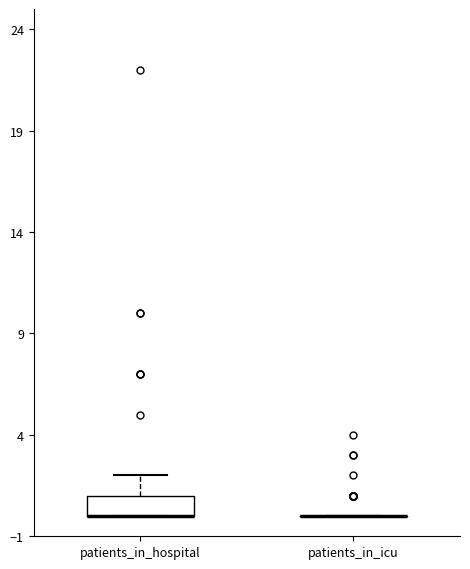

Where is the upper edge of the box for patients_in_hospital on the y-axis? The values are not printed on the chart, so give them approximately, as read against the axis.

1